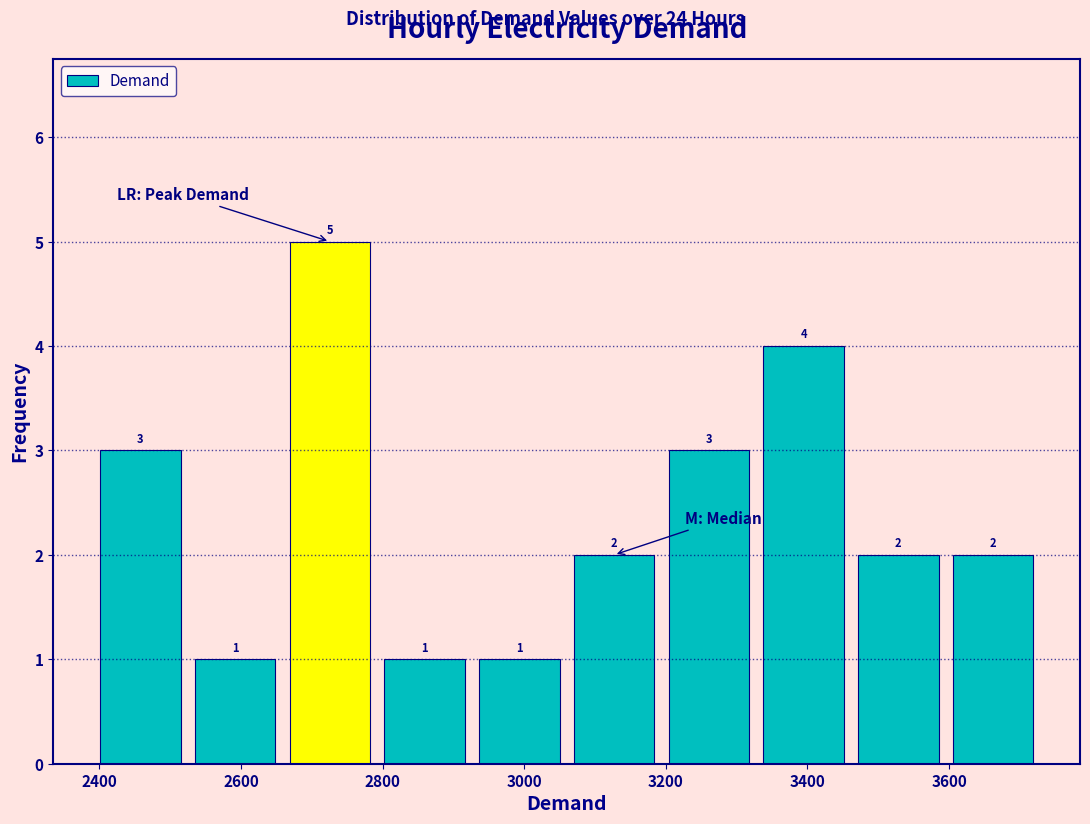

What is the height of the bar covering 3060 to 3200 on the x-axis? The bar edges are not printed on the chart, so give them approximately, as read against the axis.

2